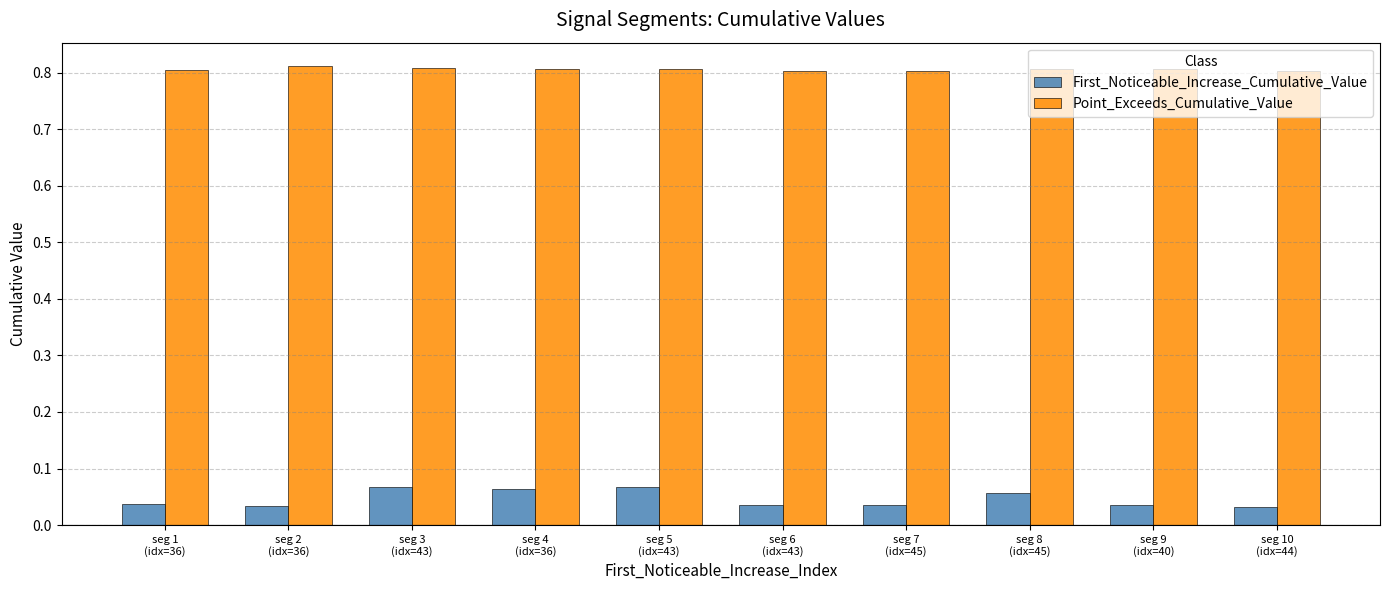

How many bars are there in each group?

2